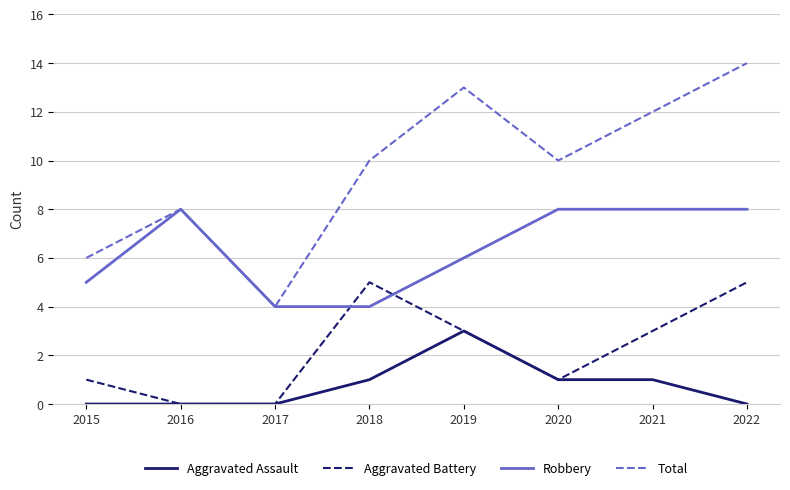

At which category is the sum across all series the highest?

2022